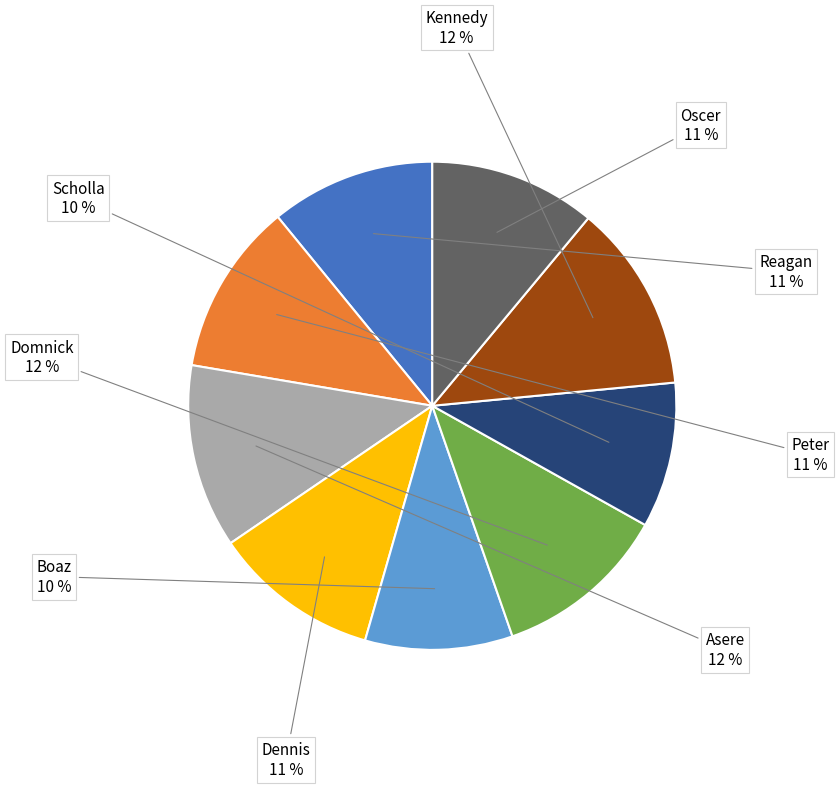

Approximately how many times larger is the value at Domnick compared to Reagan?

1.1